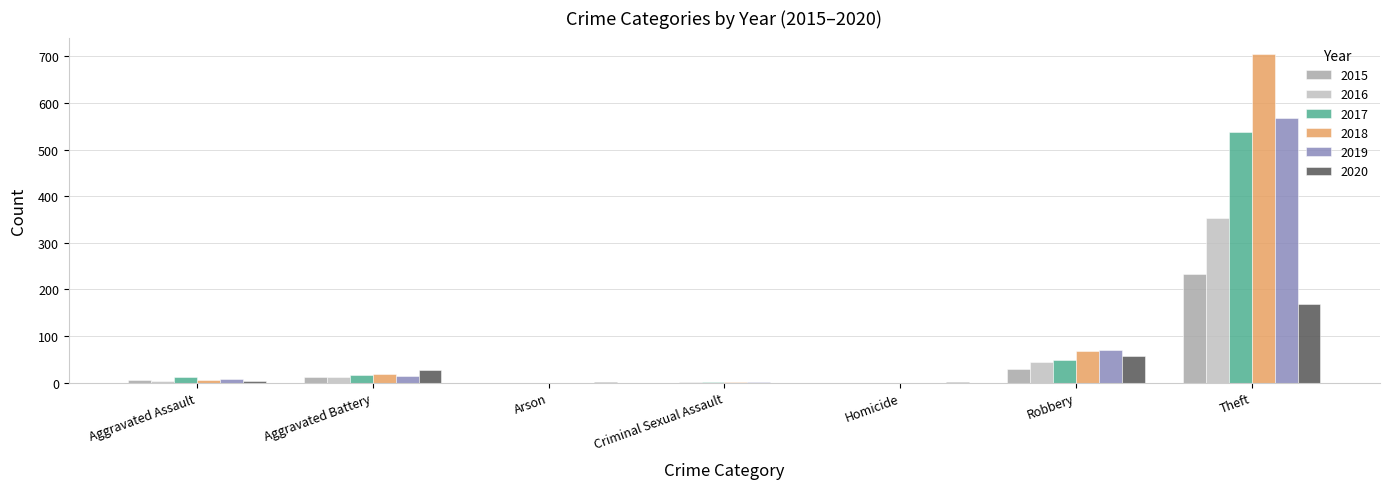

At which label is 2019 closest to 284?

Robbery